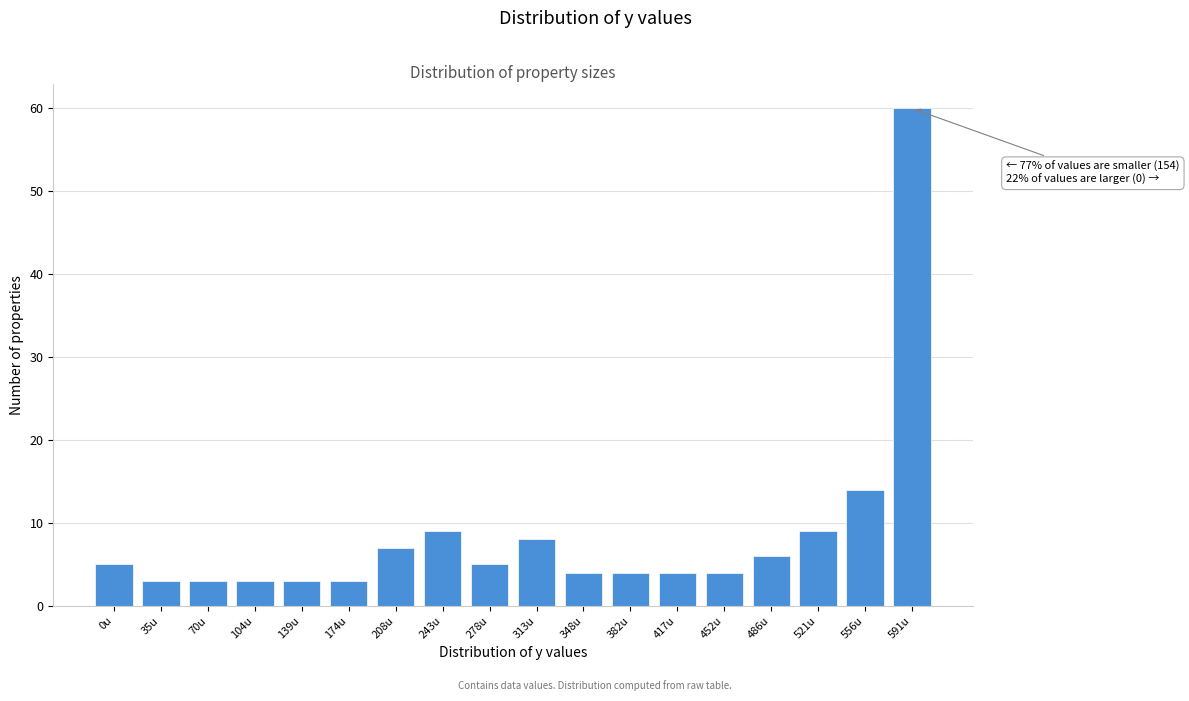

Reading right to left, extract all data points from this chart.

60	14	9	6	4	4	4	4	8	5	9	7	3	3	3	3	3	5